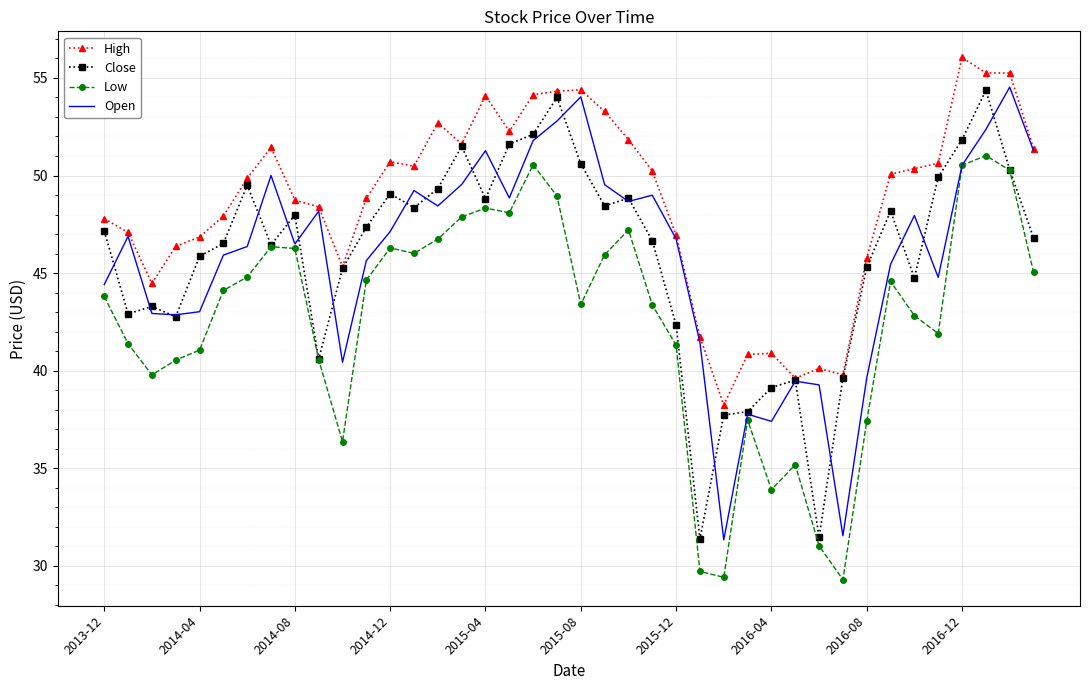

What is the sum of all Open values?

1834.8